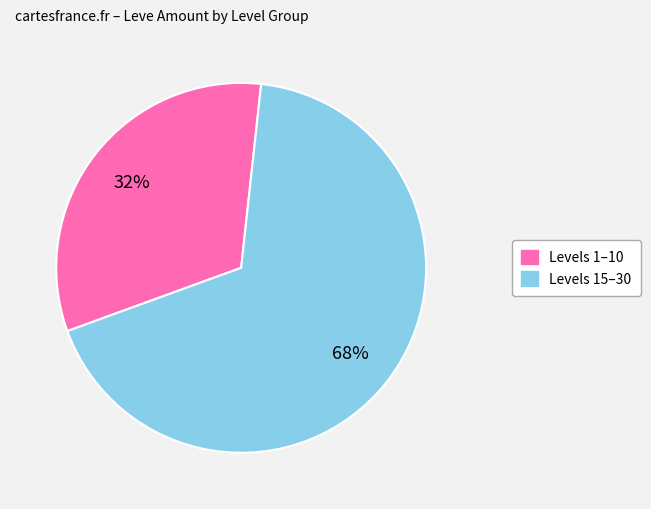

To the nearest percent, what is the average slice percentage?

50%